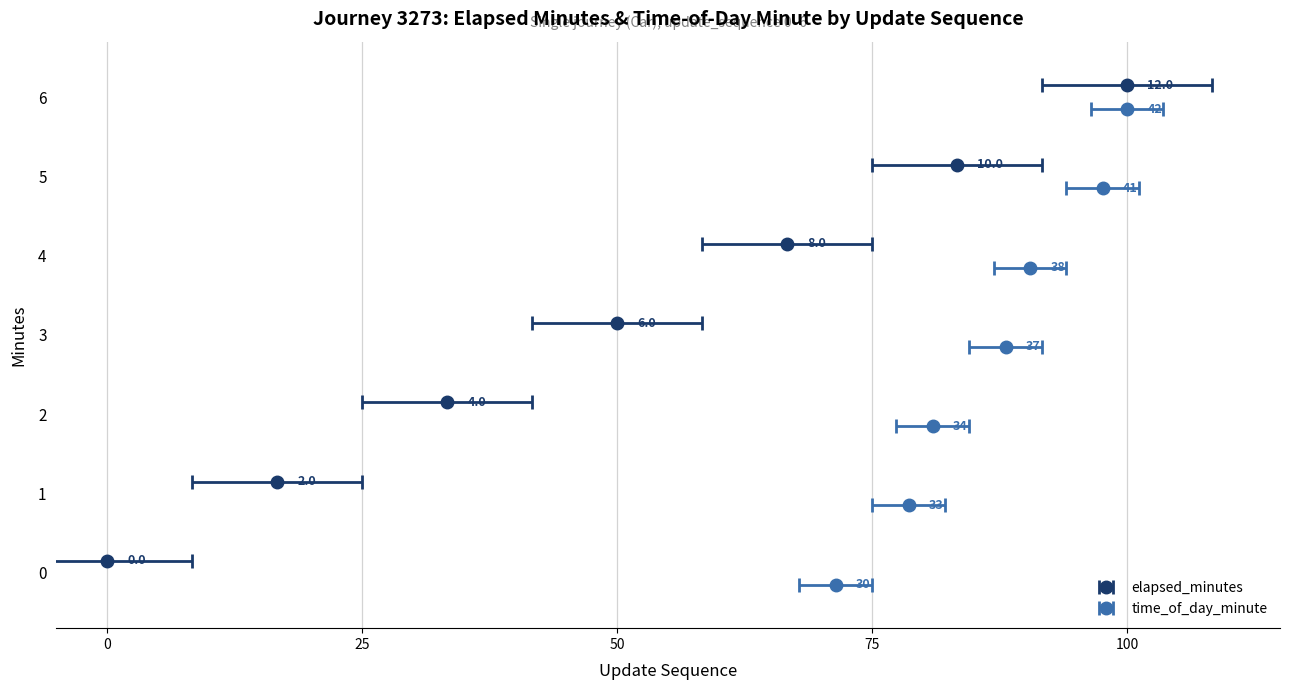

How many bars are there in total?

14